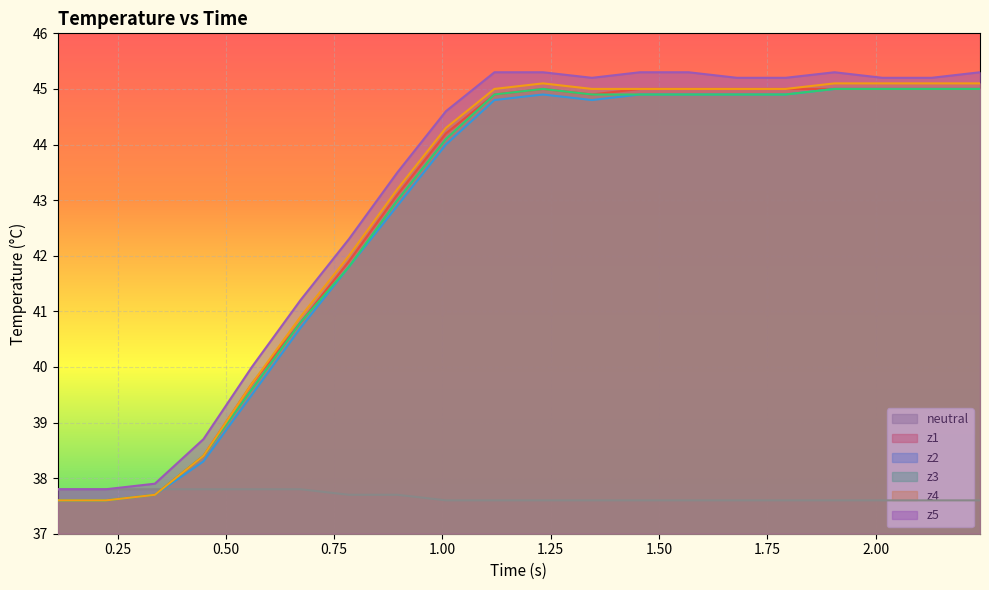

Does the chart display data point markers on the line(s)?

No